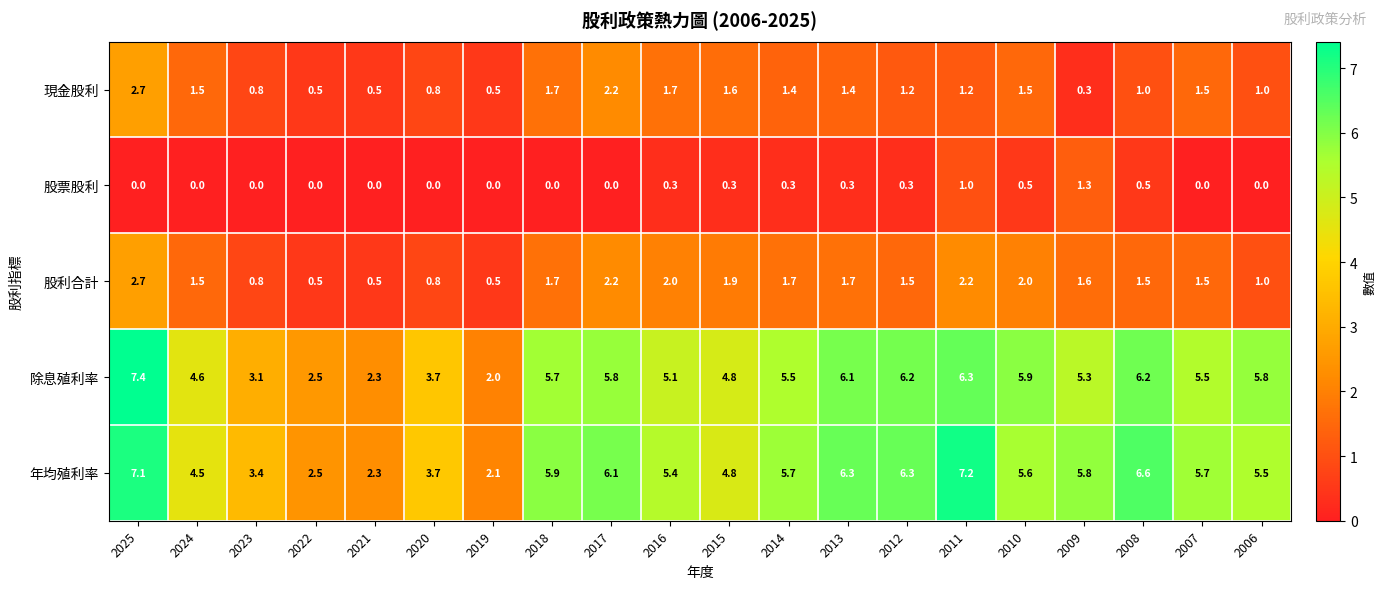

Which series has the largest range (max minus min)?

除息殖利率